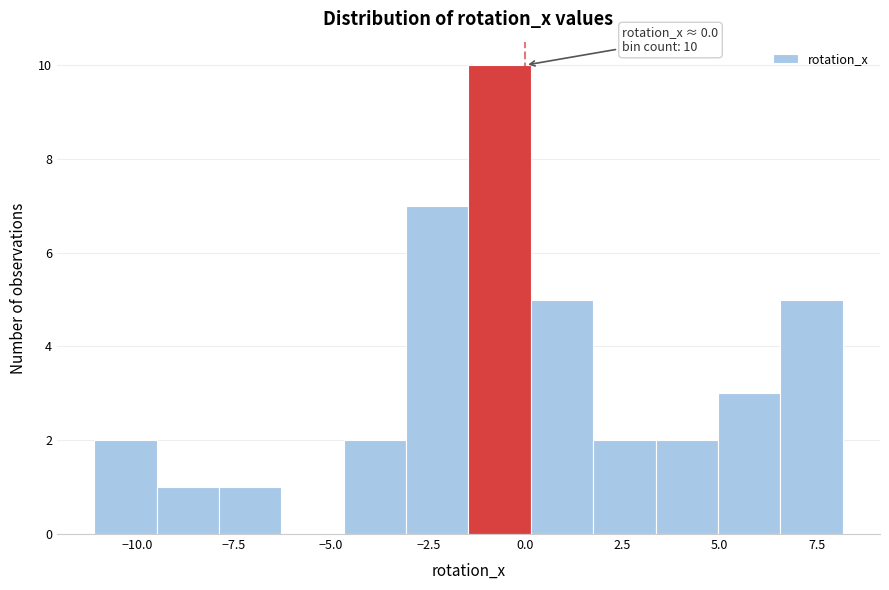

Read against the x-axis, roughly where is the centre of the tallest bar?

-0.5